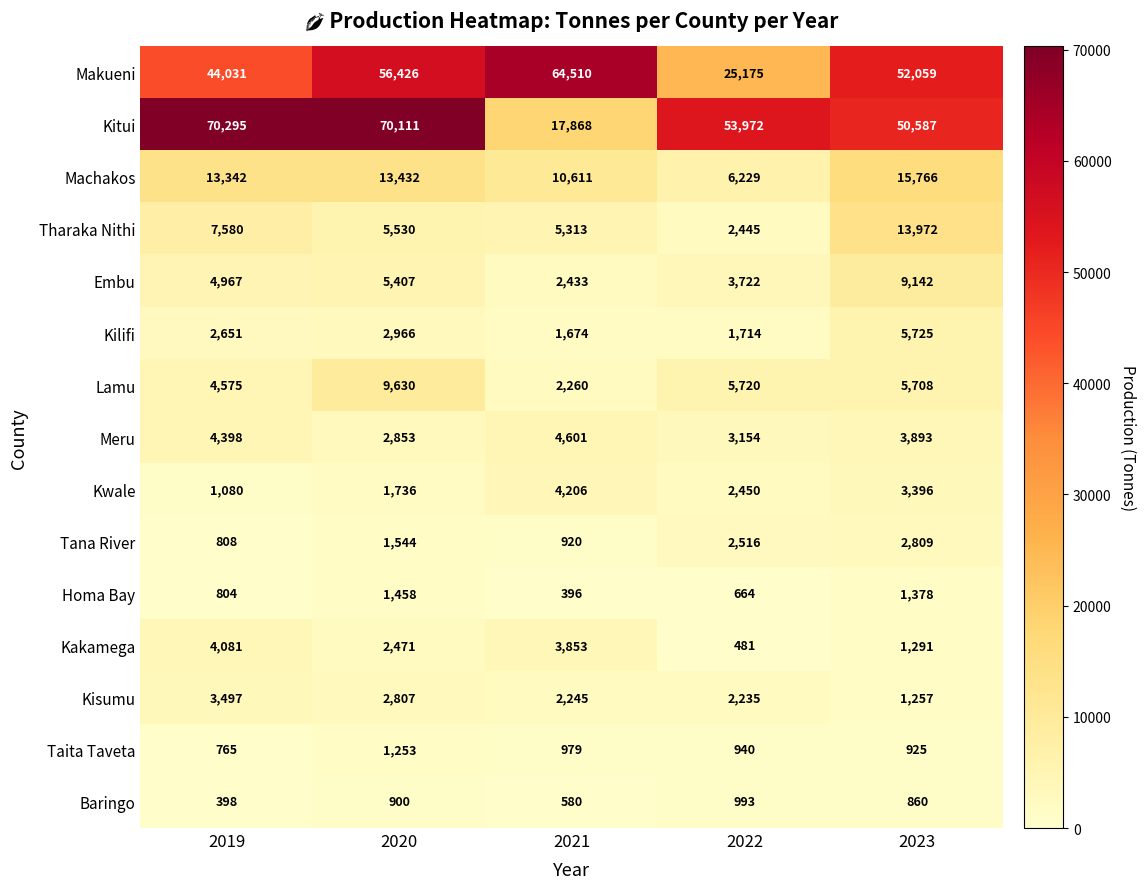

Which series changed the most between 2021 and 2022?

Makueni